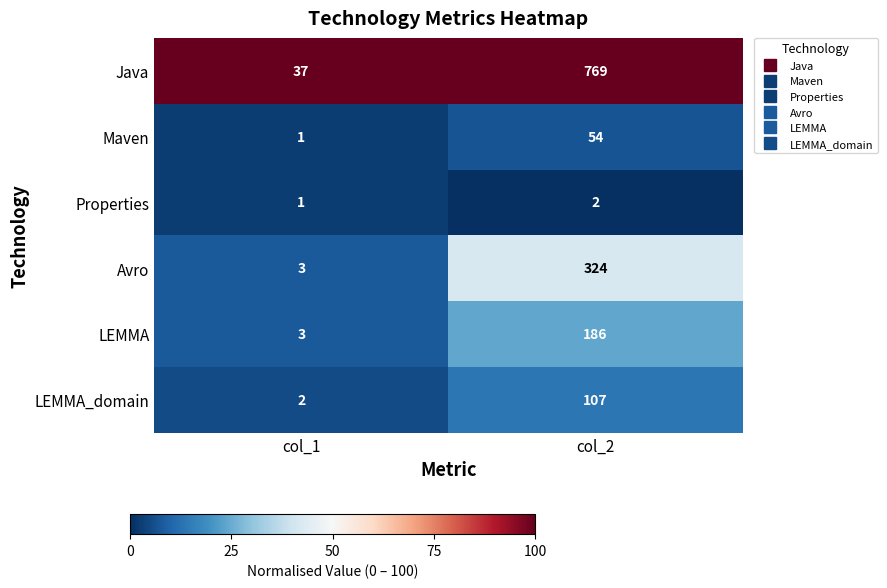

What is the difference between the highest and lowest values at col_1?

36